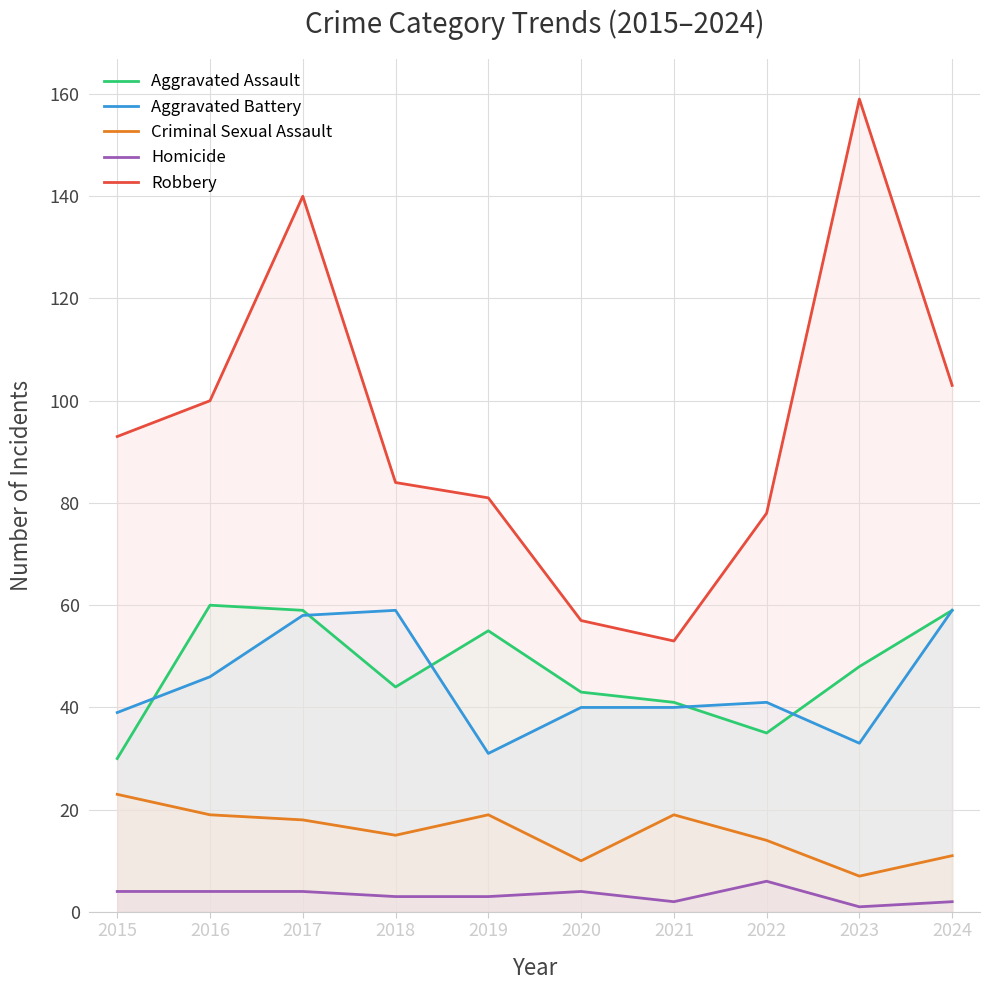

True or false: Aggravated Battery and Homicide cross at least once.

False